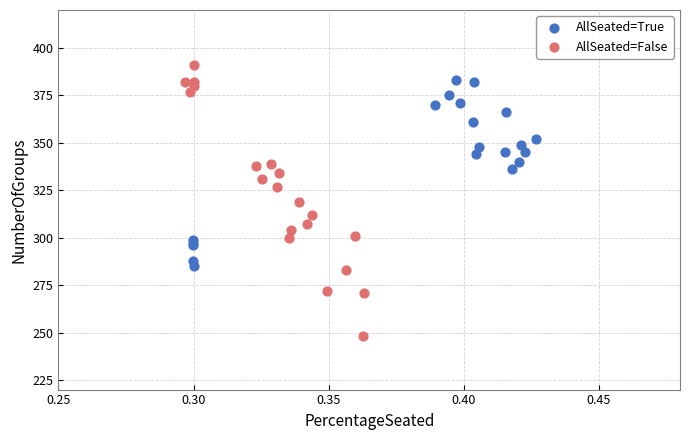

Which series reaches the minimum Y coordinate?

AllSeated=False